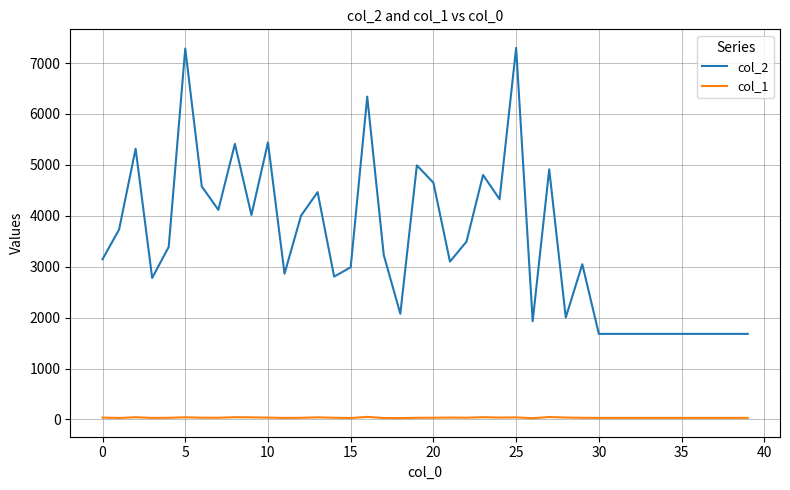

True or false: col_1 and col_2 cross at least once.

False